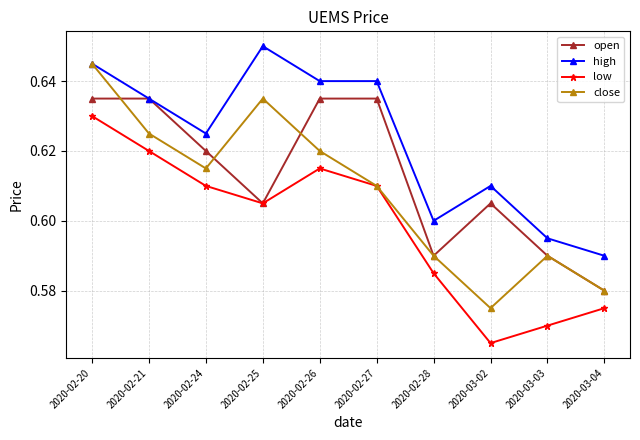

Where is the first local minimum for open?

2020-02-25